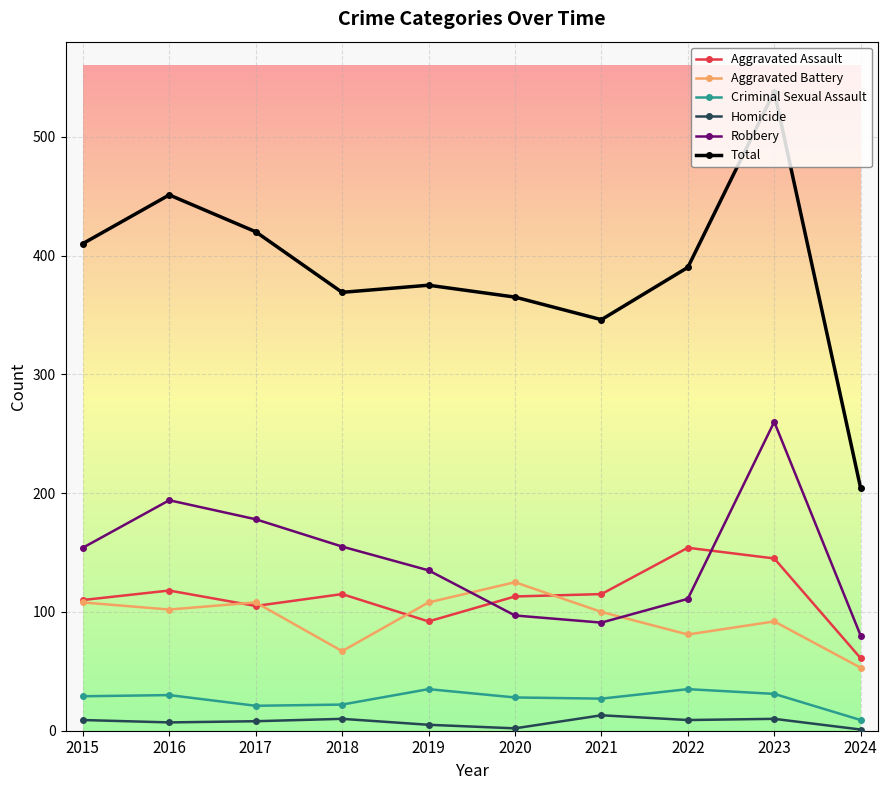

What is the difference between the highest and lowest values at 2024?

203